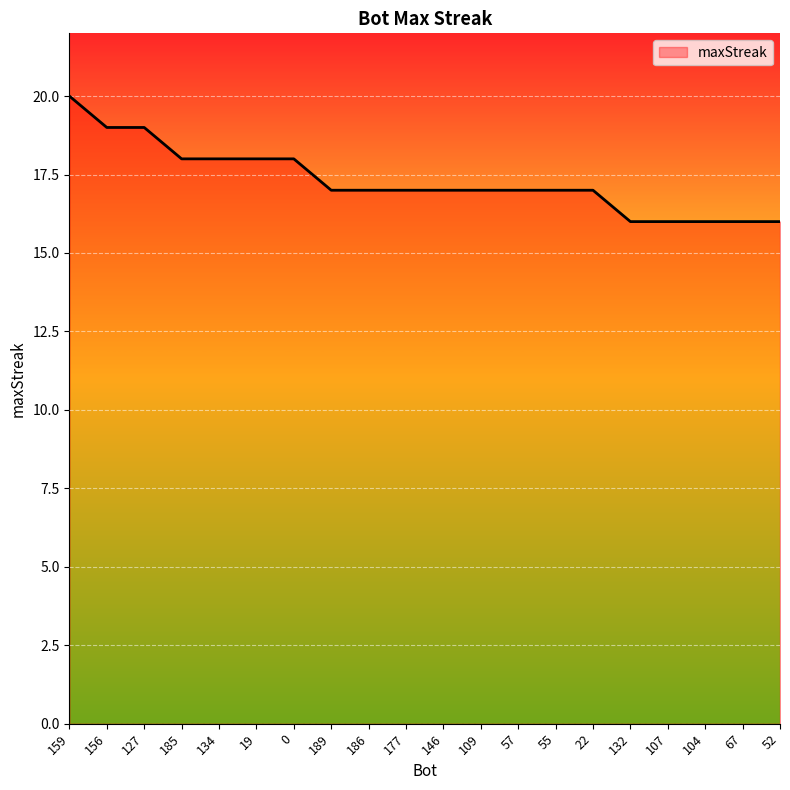

Reading left to right, transcribe all the data shown in this chart.

159=20	156=19	127=19	185=18	134=18	19=18	0=18	189=17	186=17	177=17	146=17	109=17	57=17	55=17	22=17	132=16	107=16	104=16	67=16	52=16